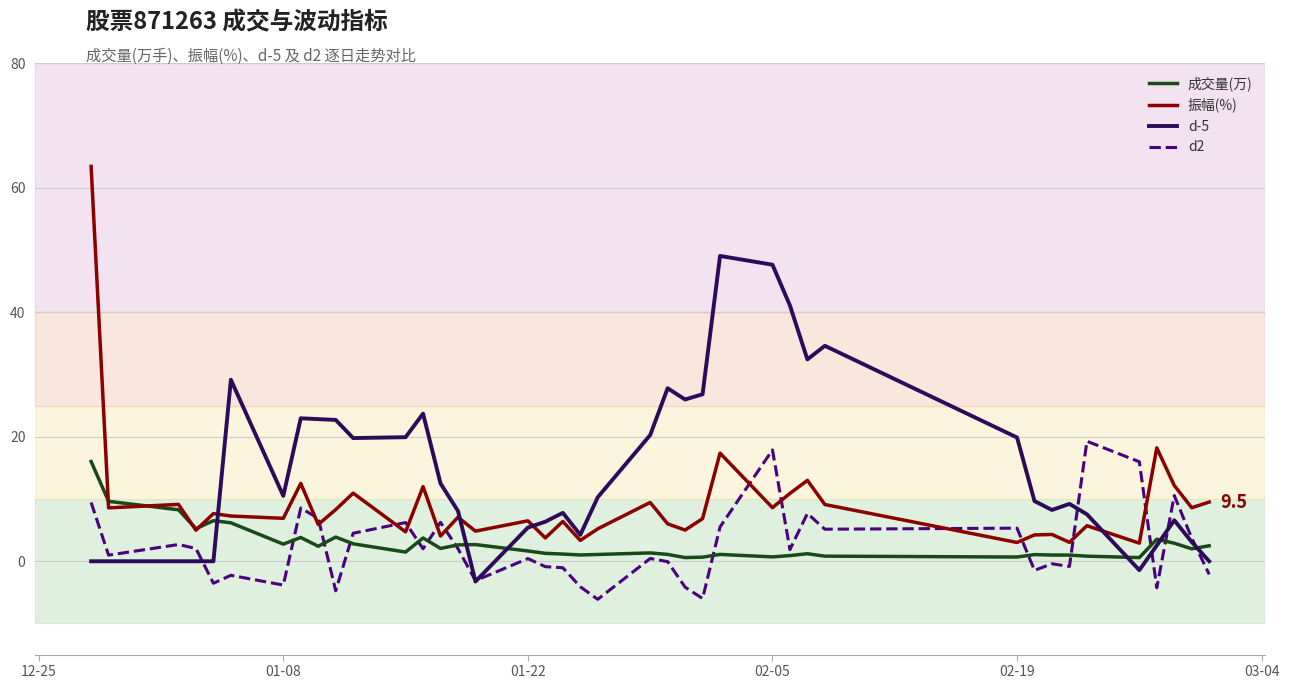

True or false: 振幅(%) and d2 cross at least once.

True